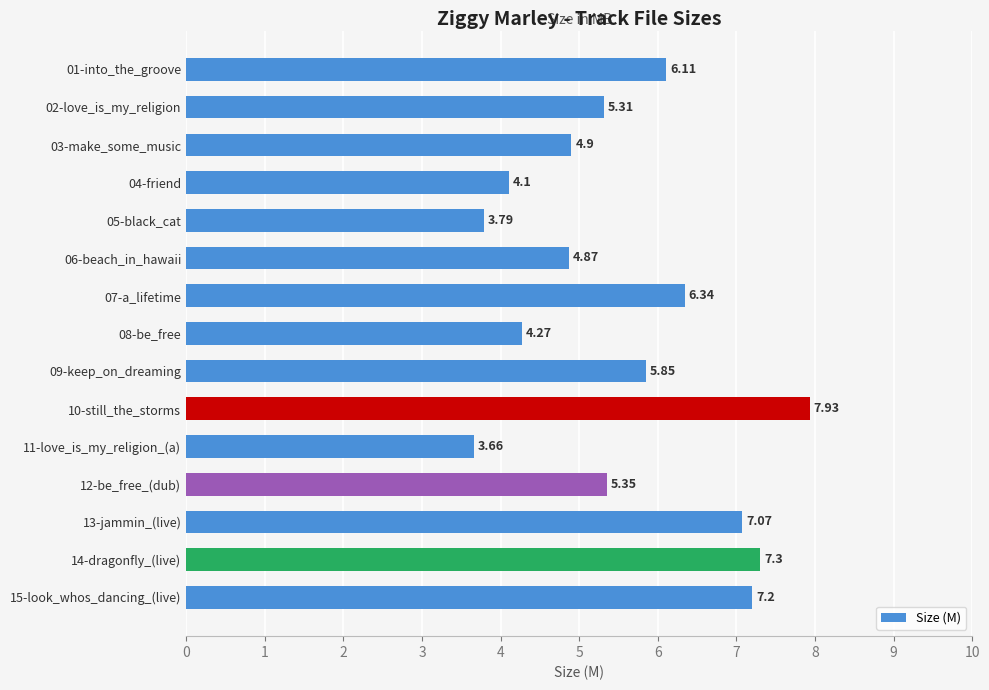

List the labels in order of value, largest first.

10-still_the_storms, 14-dragonfly_(live), 15-look_whos_dancing_(live), 13-jammin_(live), 07-a_lifetime, 01-into_the_groove, 09-keep_on_dreaming, 12-be_free_(dub), 02-love_is_my_religion, 03-make_some_music, 06-beach_in_hawaii, 08-be_free, 04-friend, 05-black_cat, 11-love_is_my_religion_(a)